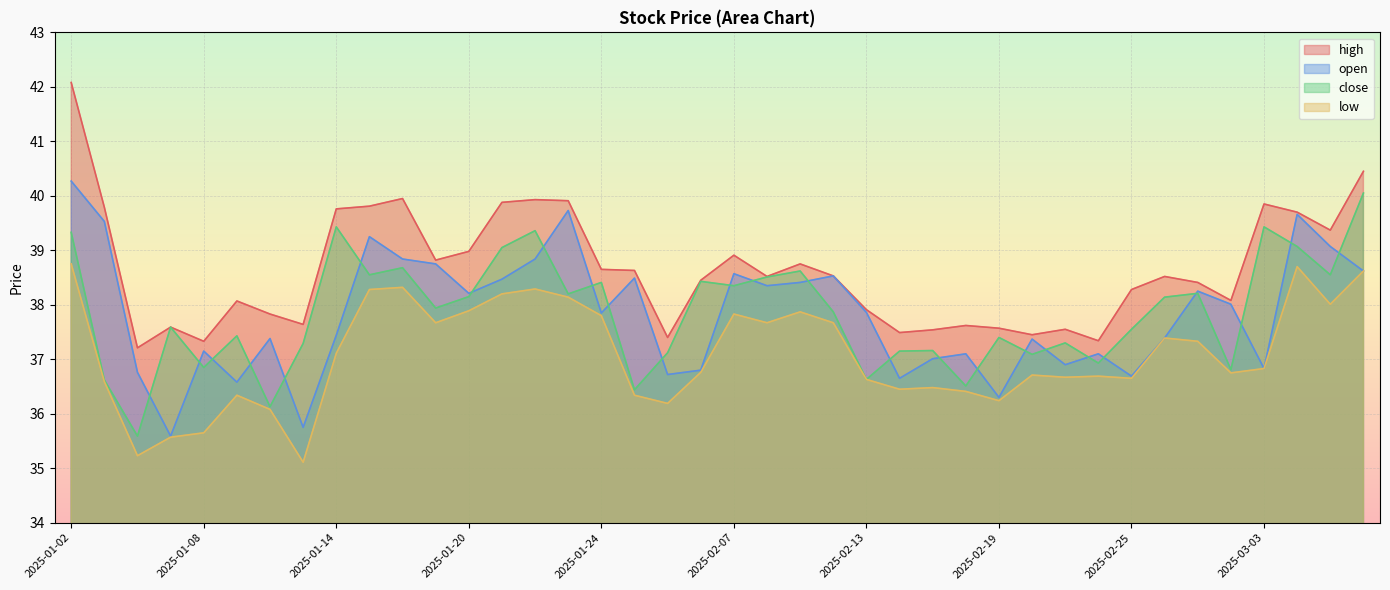

What is the label of the 14th point from the right?

2025-02-17